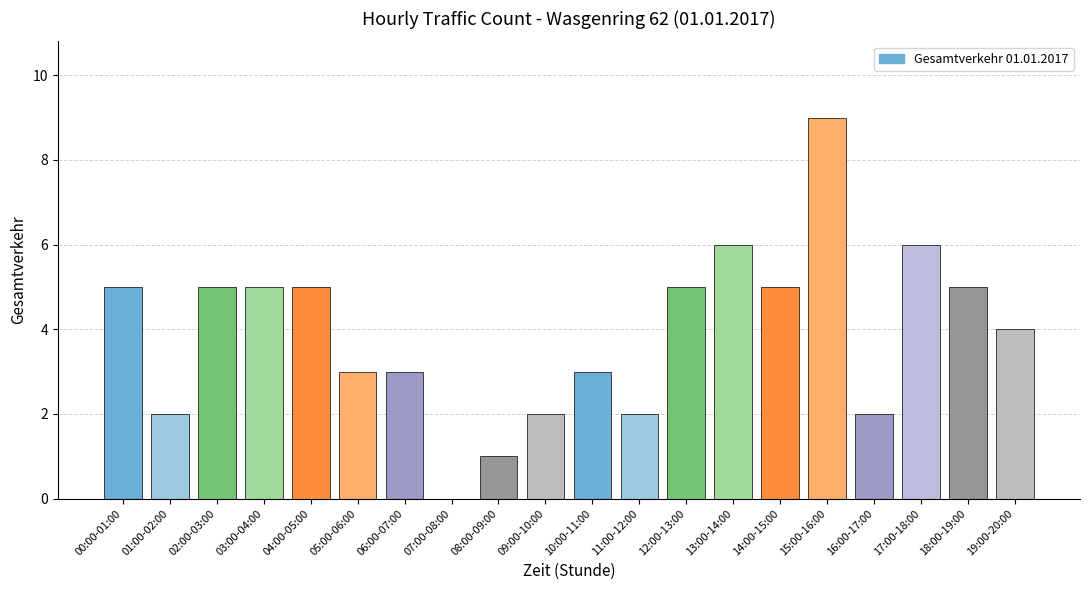

Which label corresponds to the largest value in the chart?

15:00-16:00